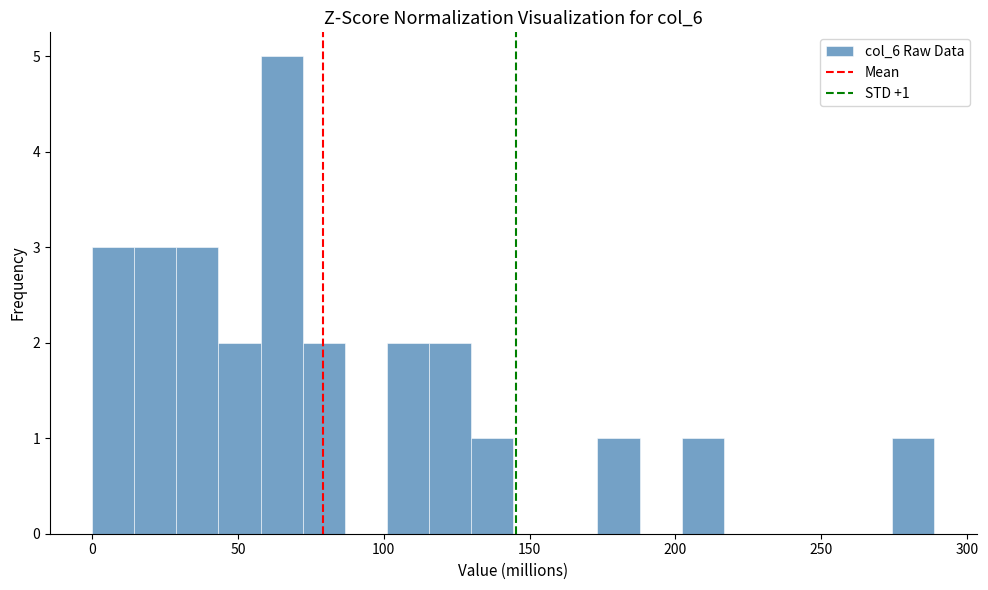

Around what value on the x-axis is the tallest bar? Give the approximate position of its centre, as read against the axis.

65